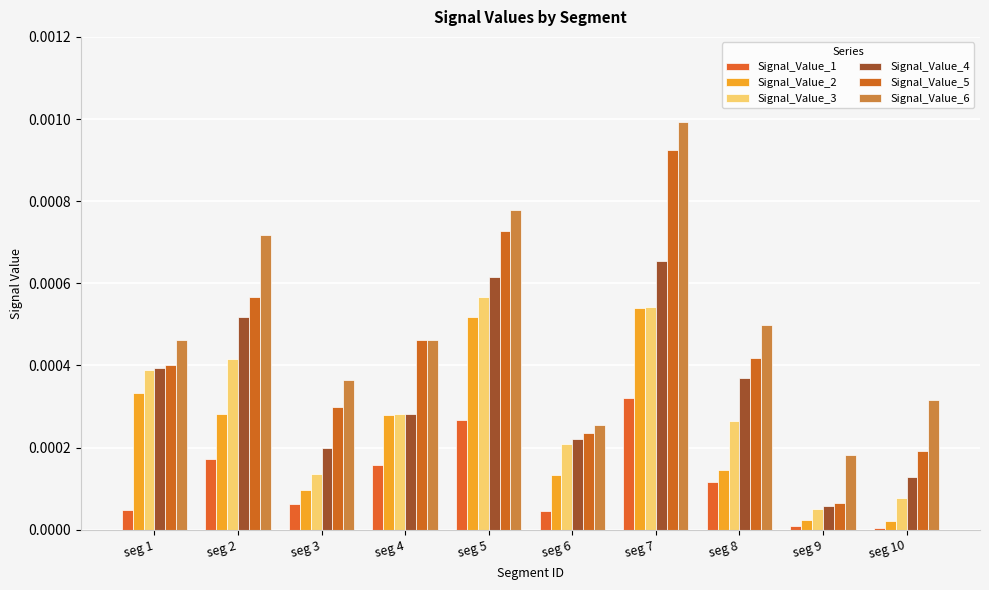

True or false: Signal_Value_3 has a value of 0.0 at seg 4.

False